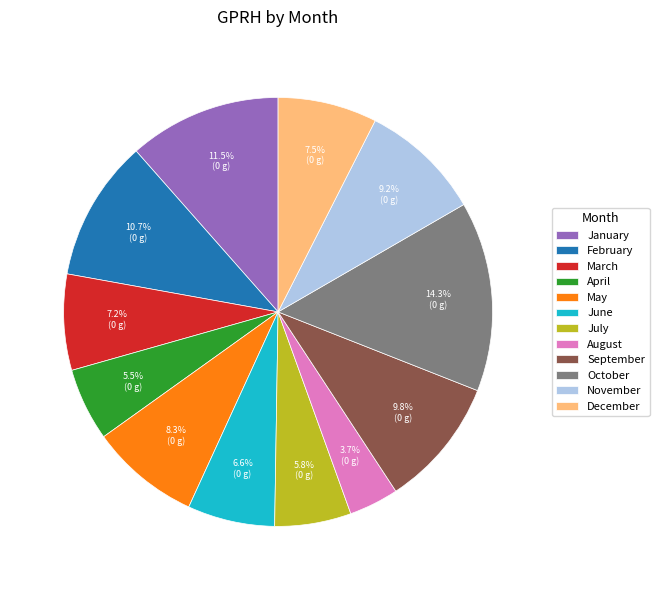

Which category has the smallest portion of the pie?

August